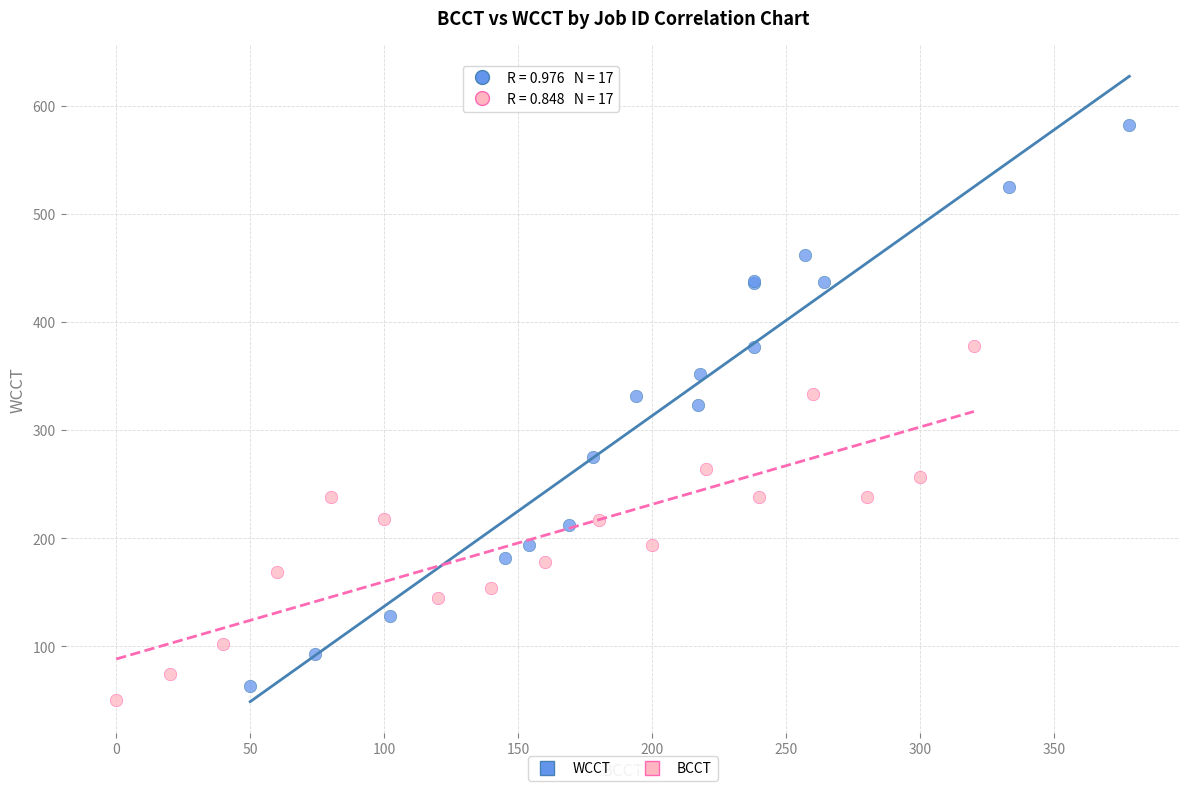

Which series has the widest spread of Y values?

WCCT